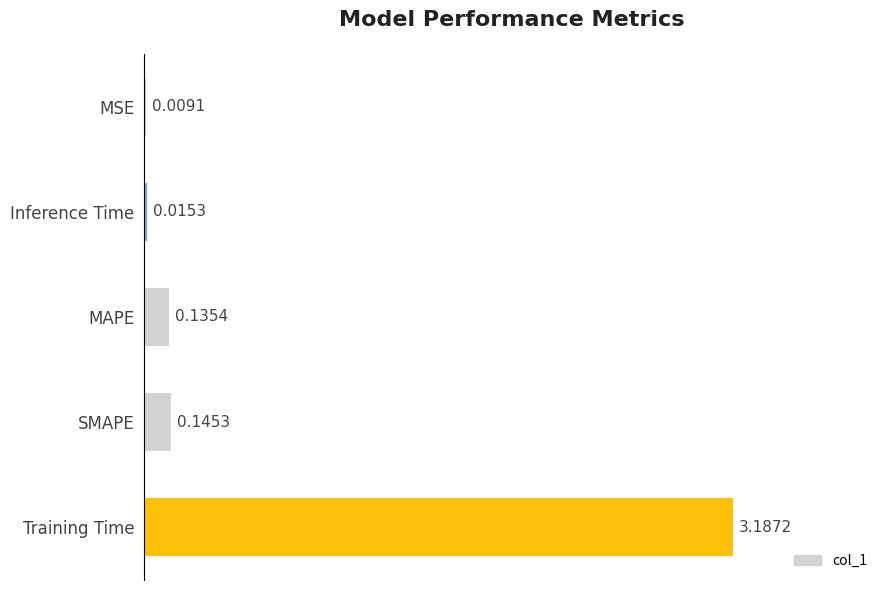

Where is the data nearest to the value 1?

SMAPE